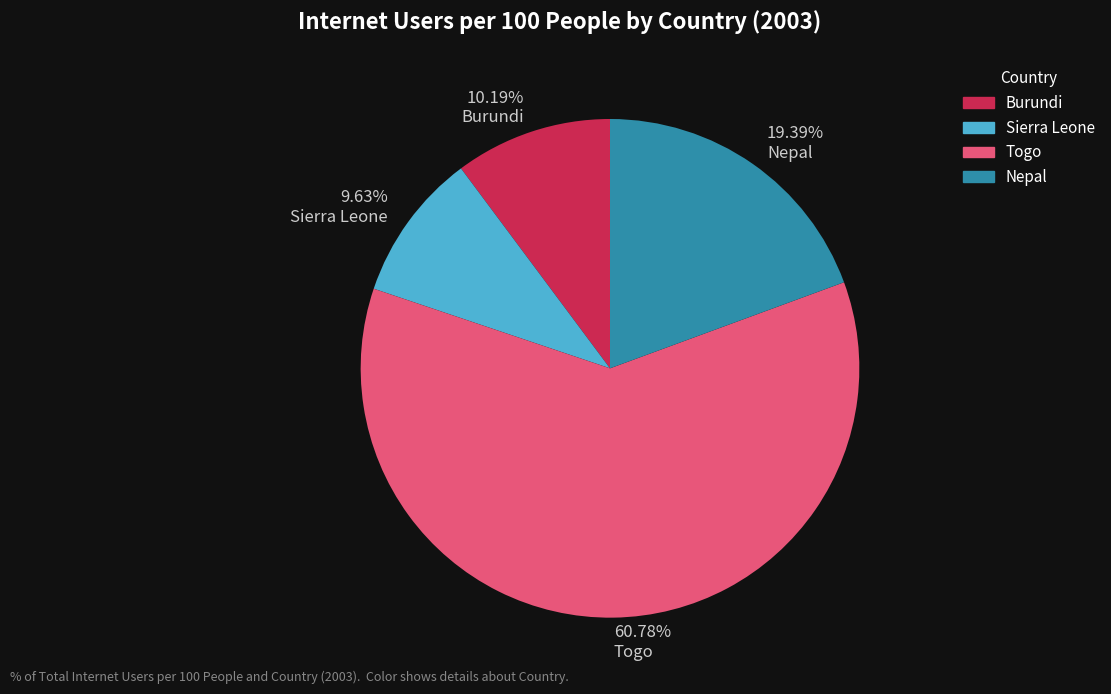

How many slices are in this pie chart?

4